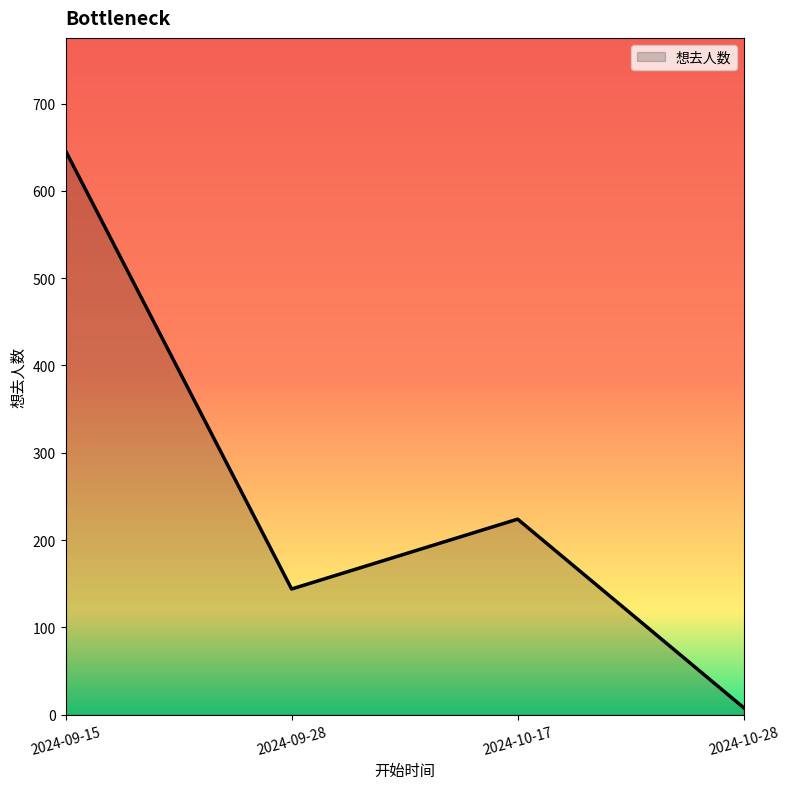

How many distinct data groups are displayed?

1